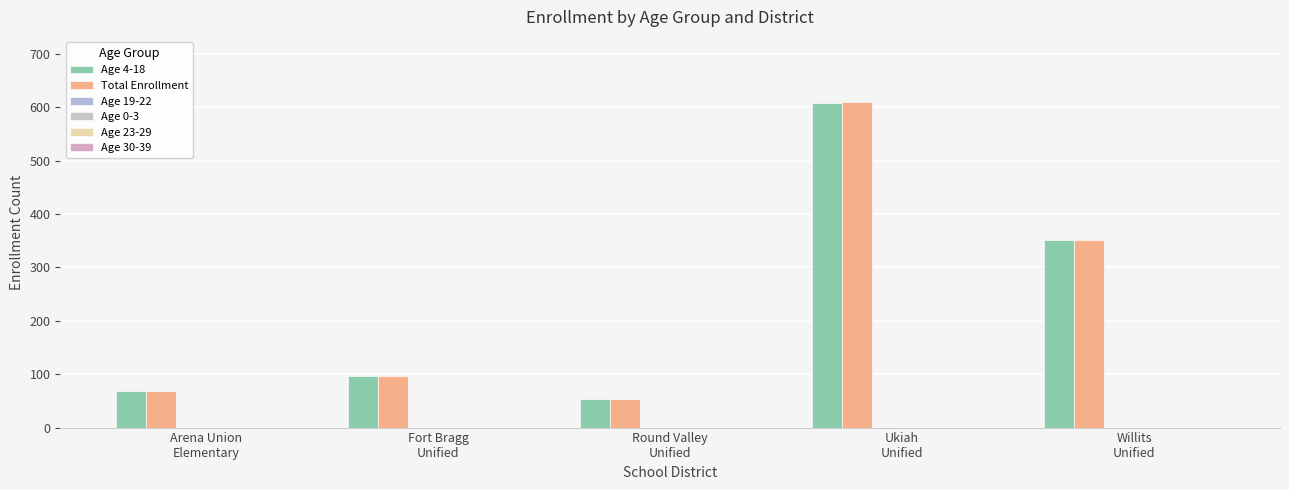

Does the chart contain stacked bars?

No